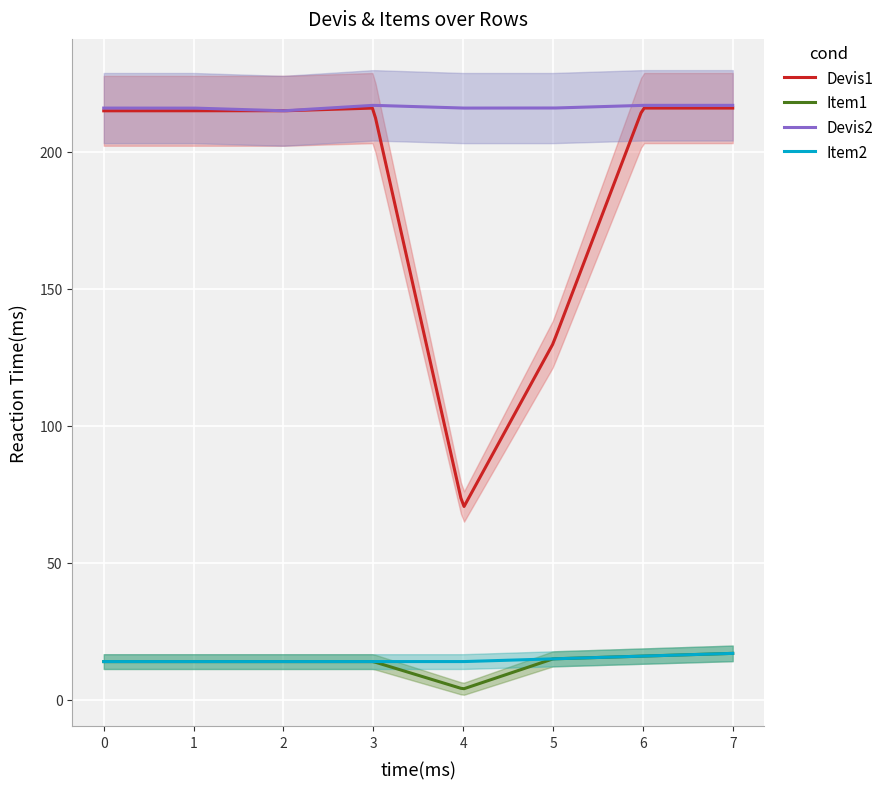

Is it true that Item1 equals 15 at 5?

True